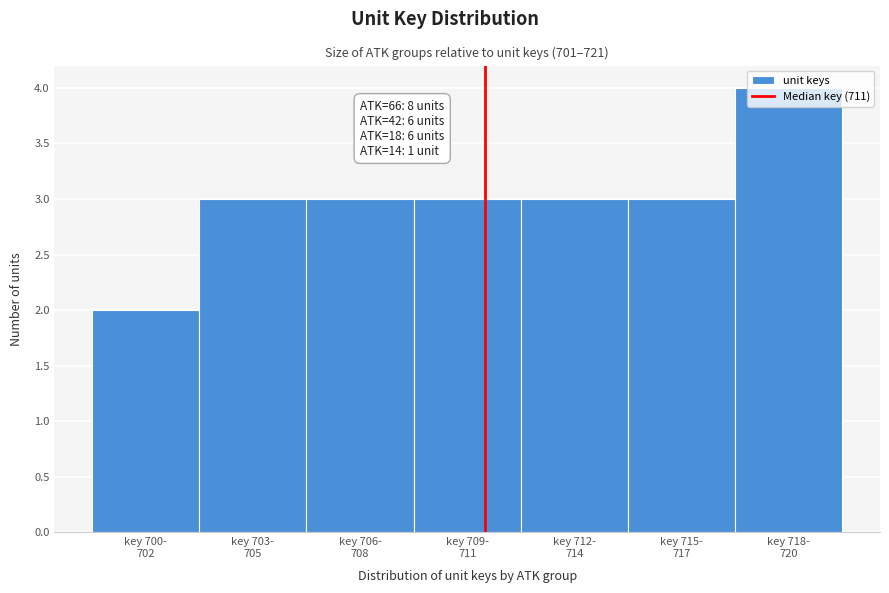

What is the maximum value shown in the chart?

4